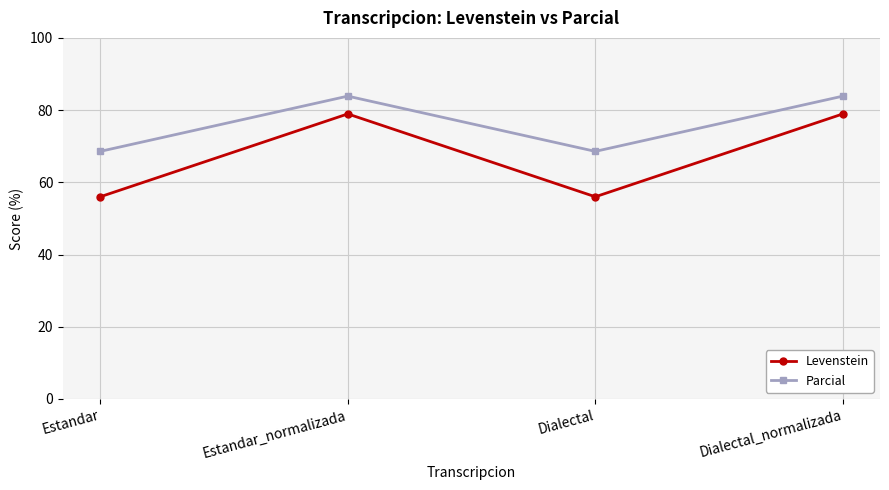

Reading left to right, extract all data points from this chart.

Levenstein: Estandar=56.0	Estandar_normalizada=78.9	Dialectal=56.0	Dialectal_normalizada=78.9
Parcial: Estandar=68.6	Estandar_normalizada=83.9	Dialectal=68.6	Dialectal_normalizada=83.9